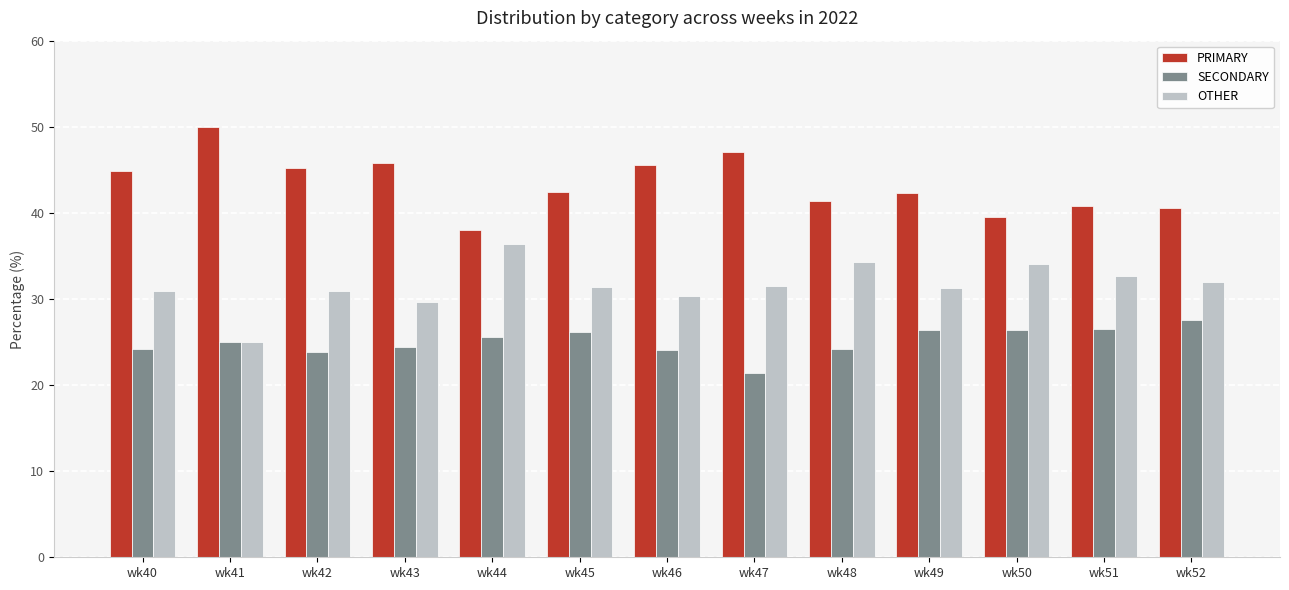

What is the difference between the maximum and minimum values in the SECONDARY series?

6.1